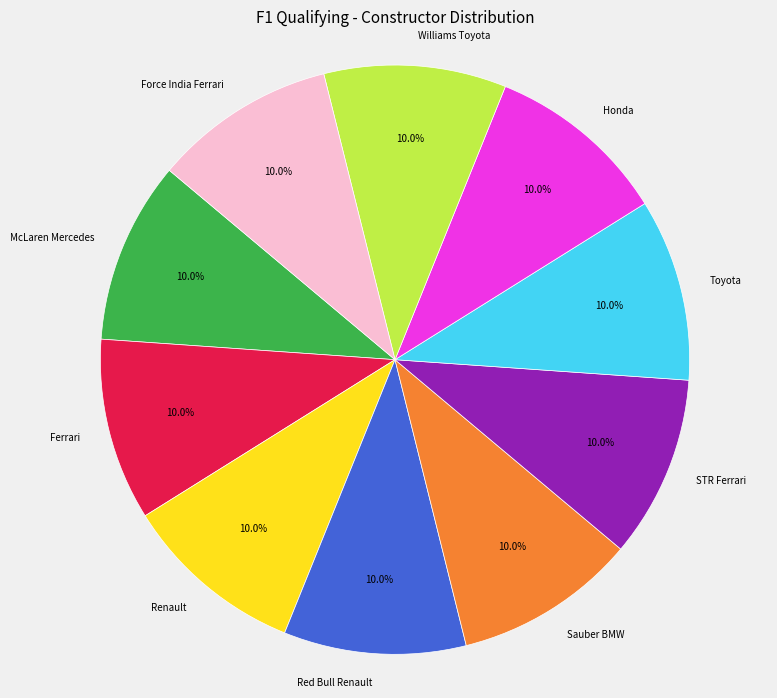

Is it true that Force India Ferrari is 21% of the pie?

False